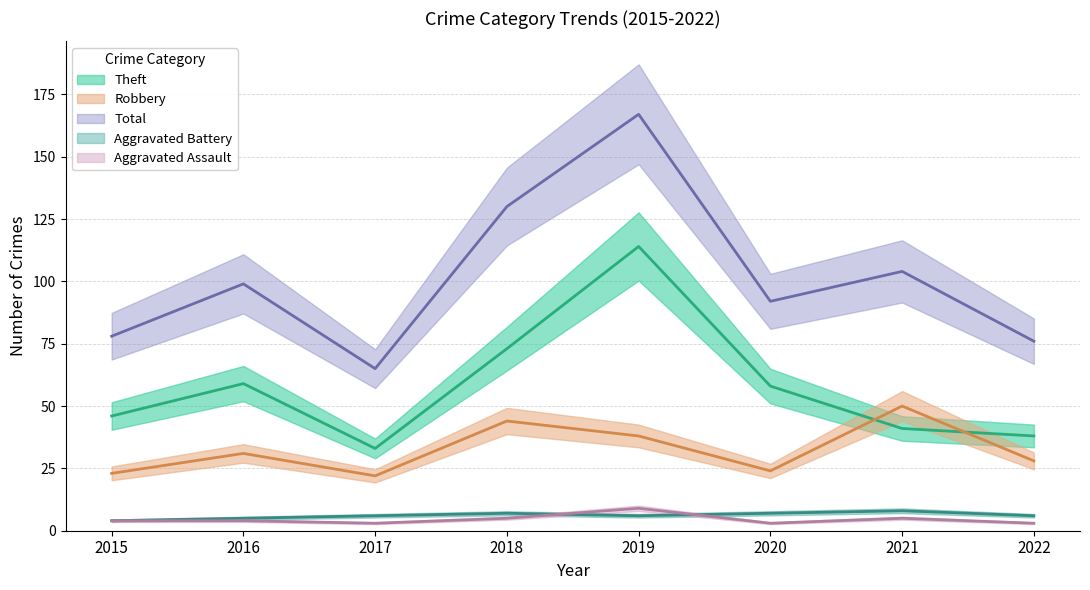

The Total series shows 42 at 2019. True or false?

False